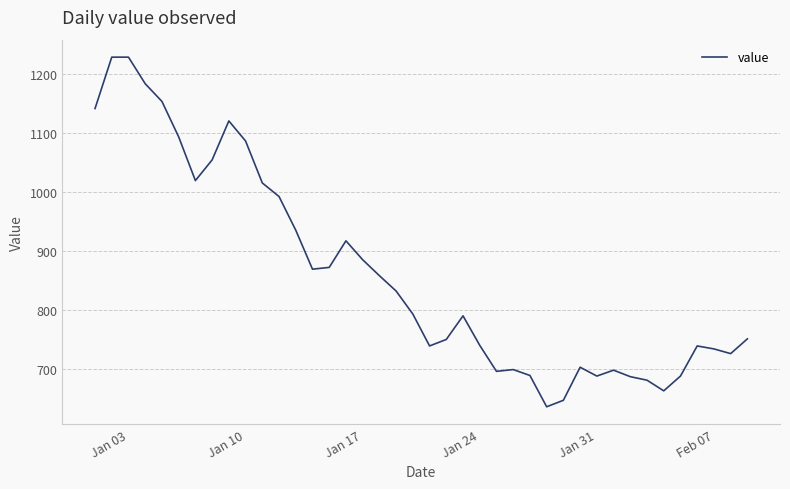

How many distinct data groups are displayed?

1